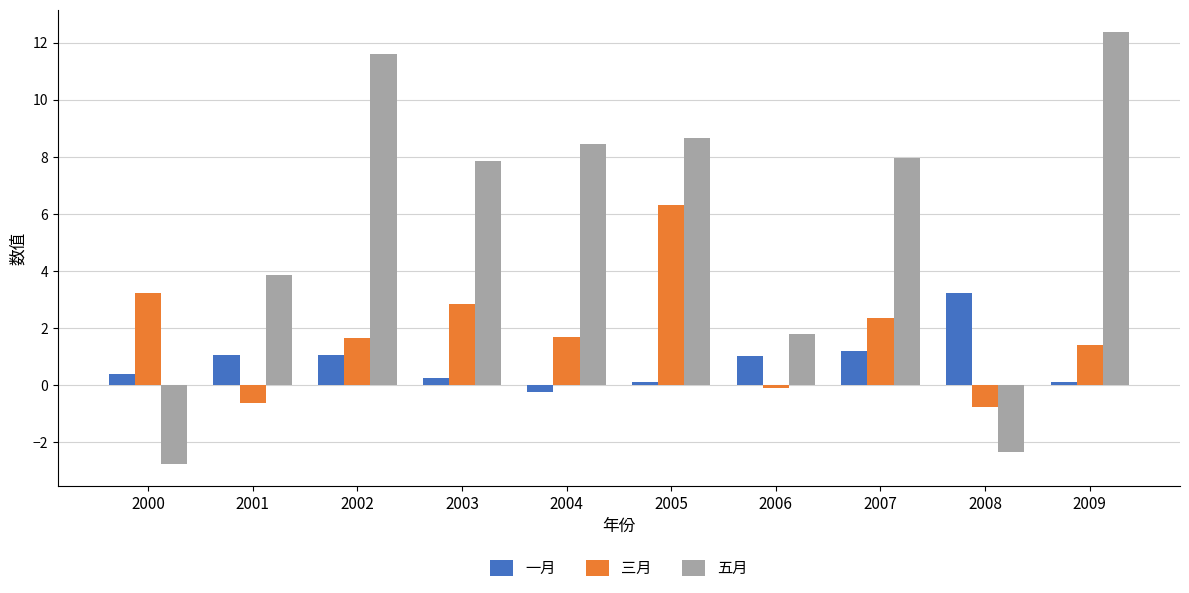

Does the chart contain stacked bars?

No